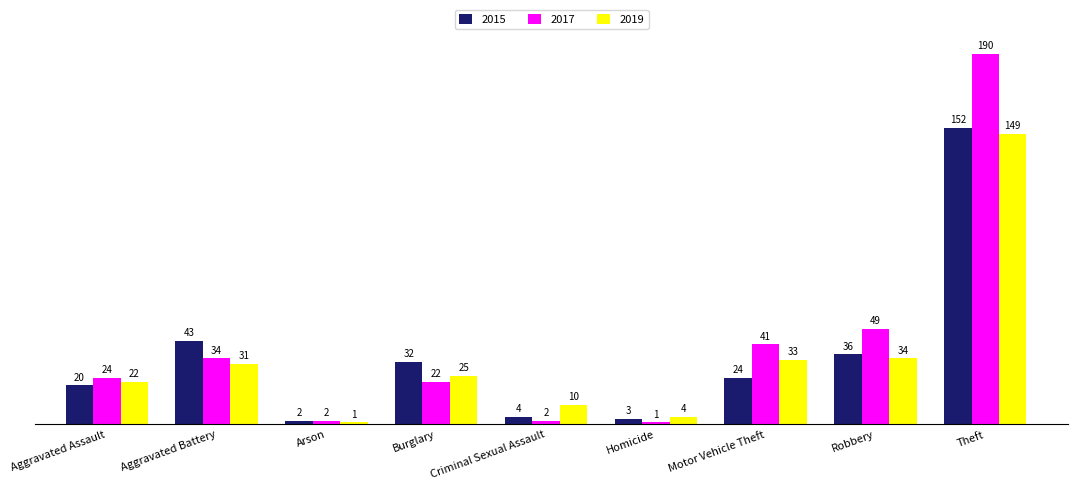

At which category is the sum across all series the highest?

Theft